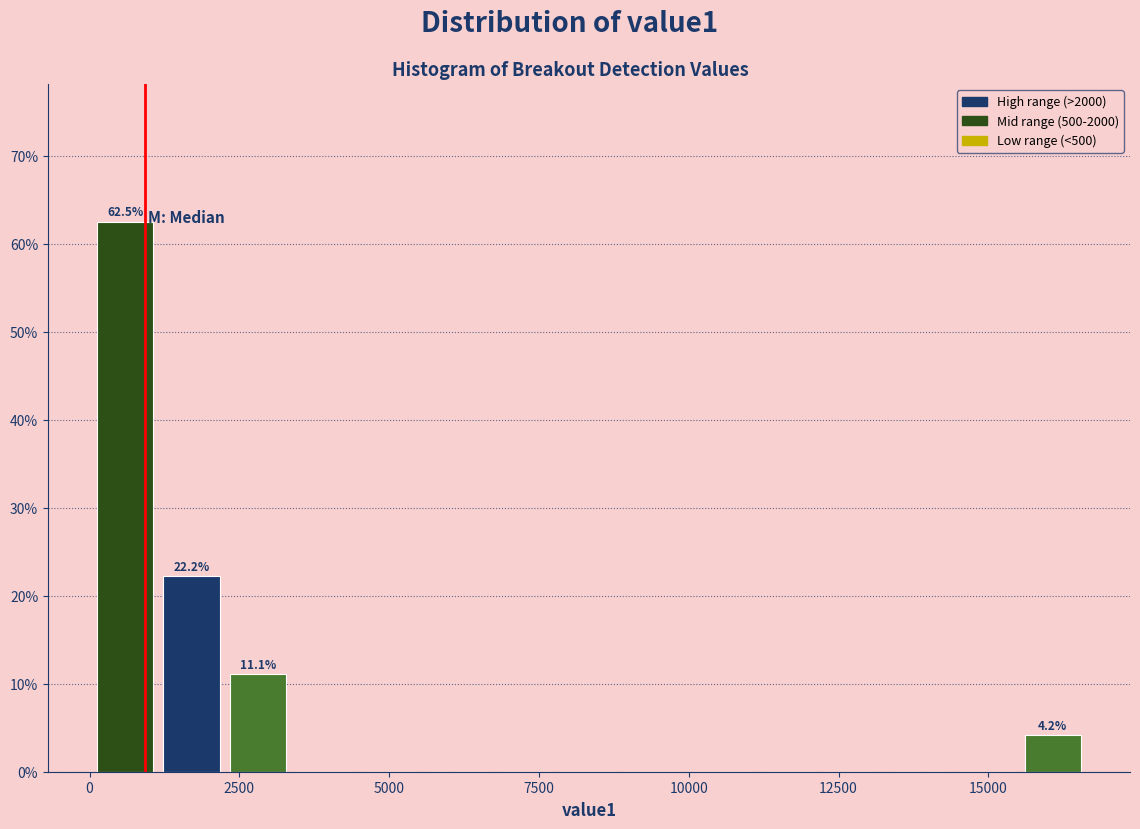

Read against the x-axis, roughly where is the centre of the tallest bar?

500